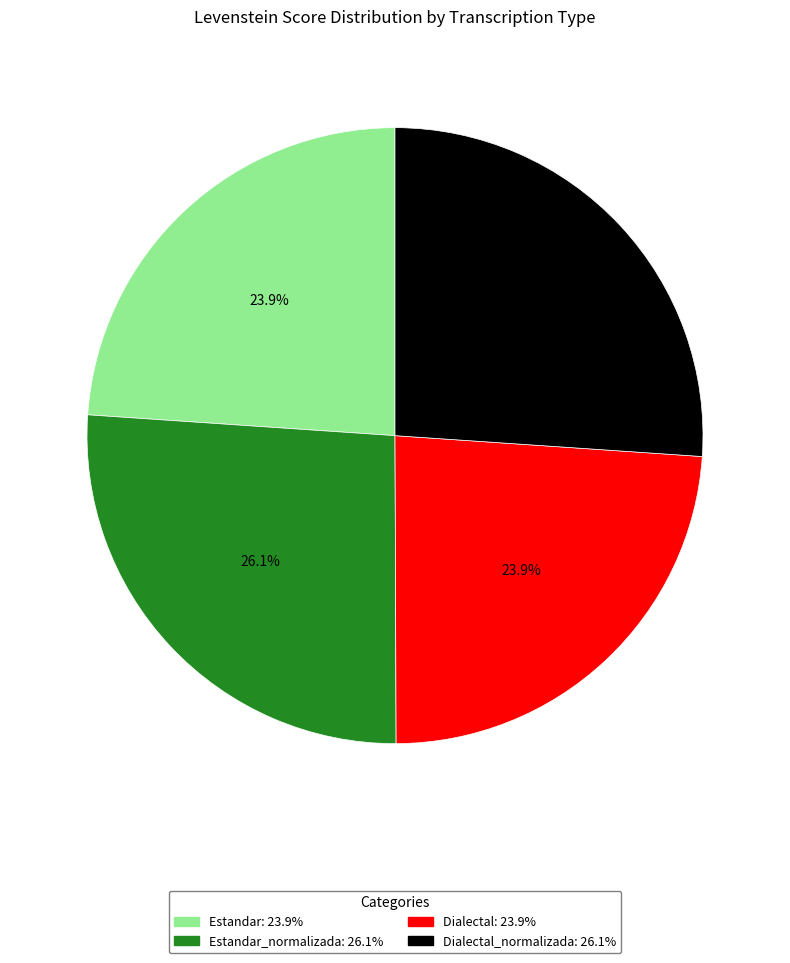

Does any single category account for the majority?

No